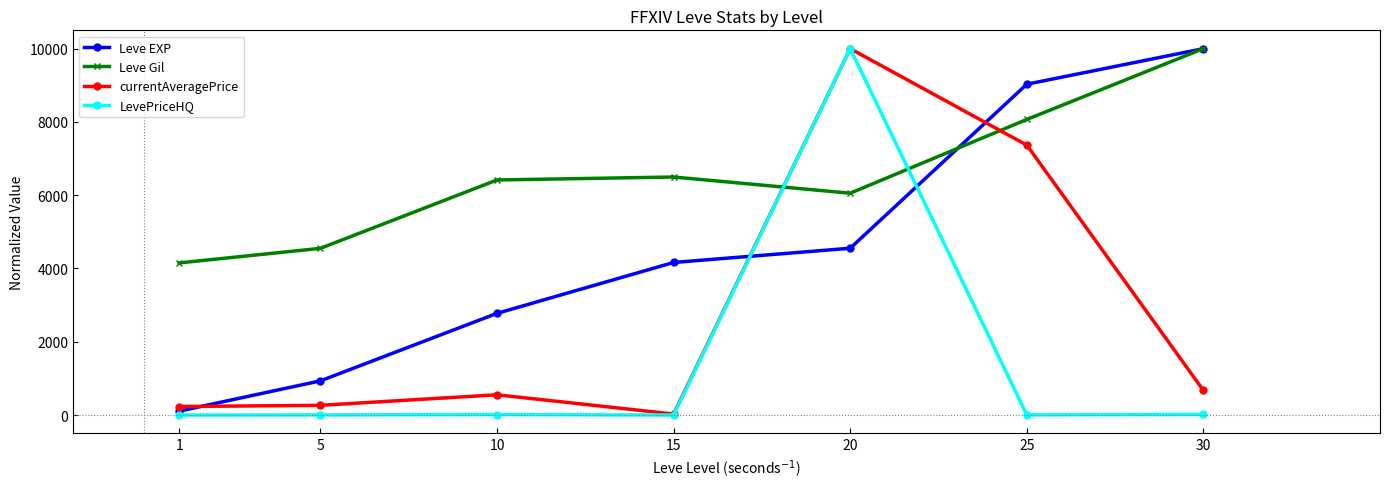

The value of Leve EXP at 25 is 9029.3. True or false?

True